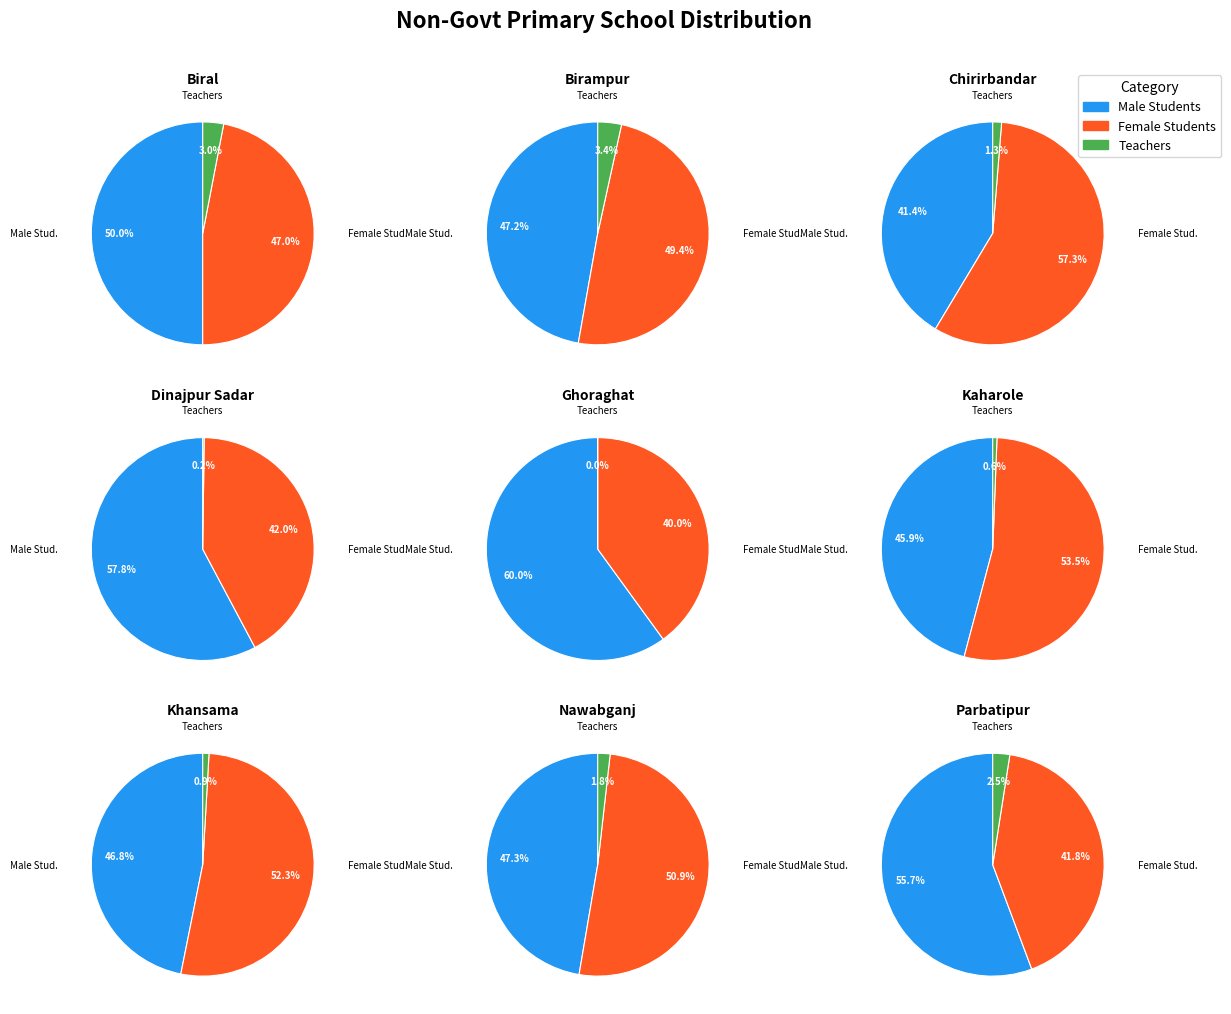

To the nearest percent, what is the combined percentage of Chirirbandar and Biral?

11%